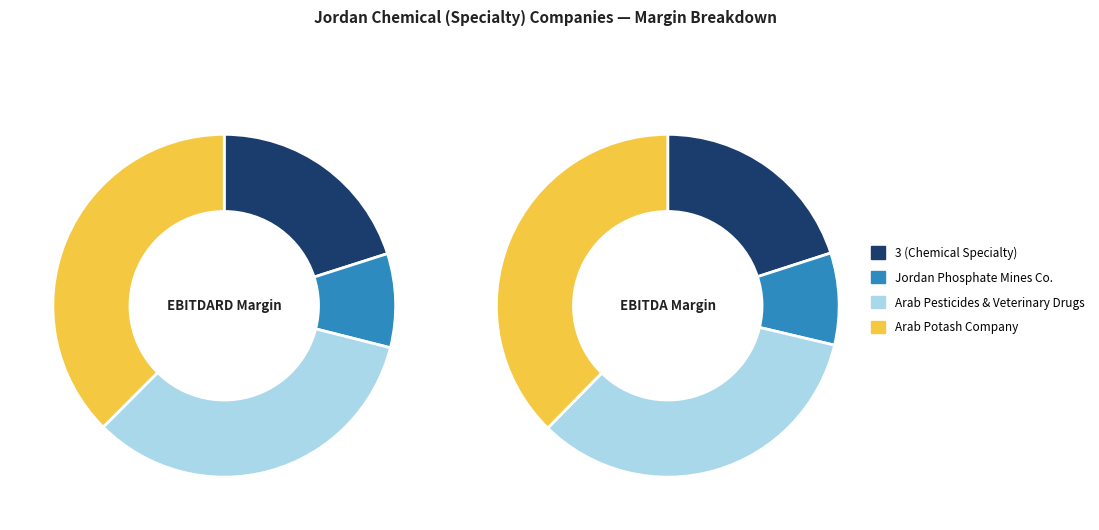

Is there any slice that represents more than half of the pie?

No